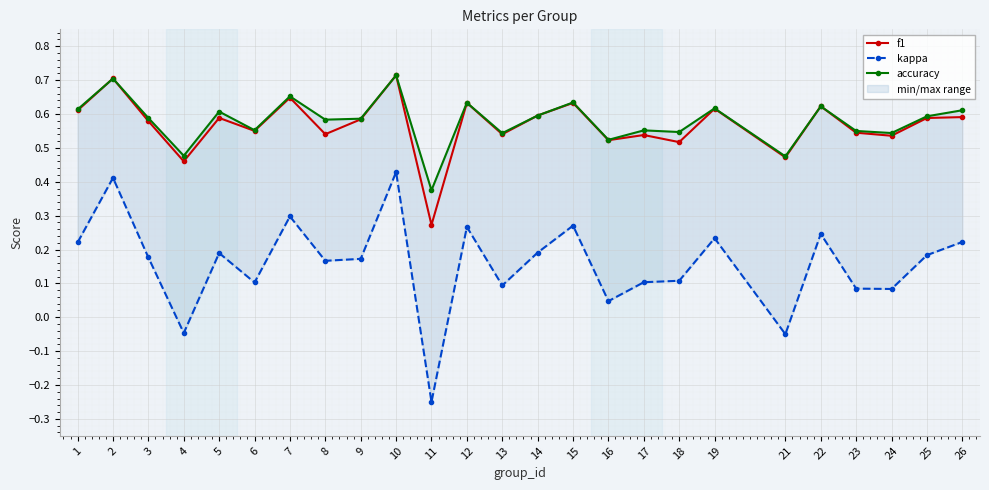

The value of kappa at 8 is 0.1. True or false?

False